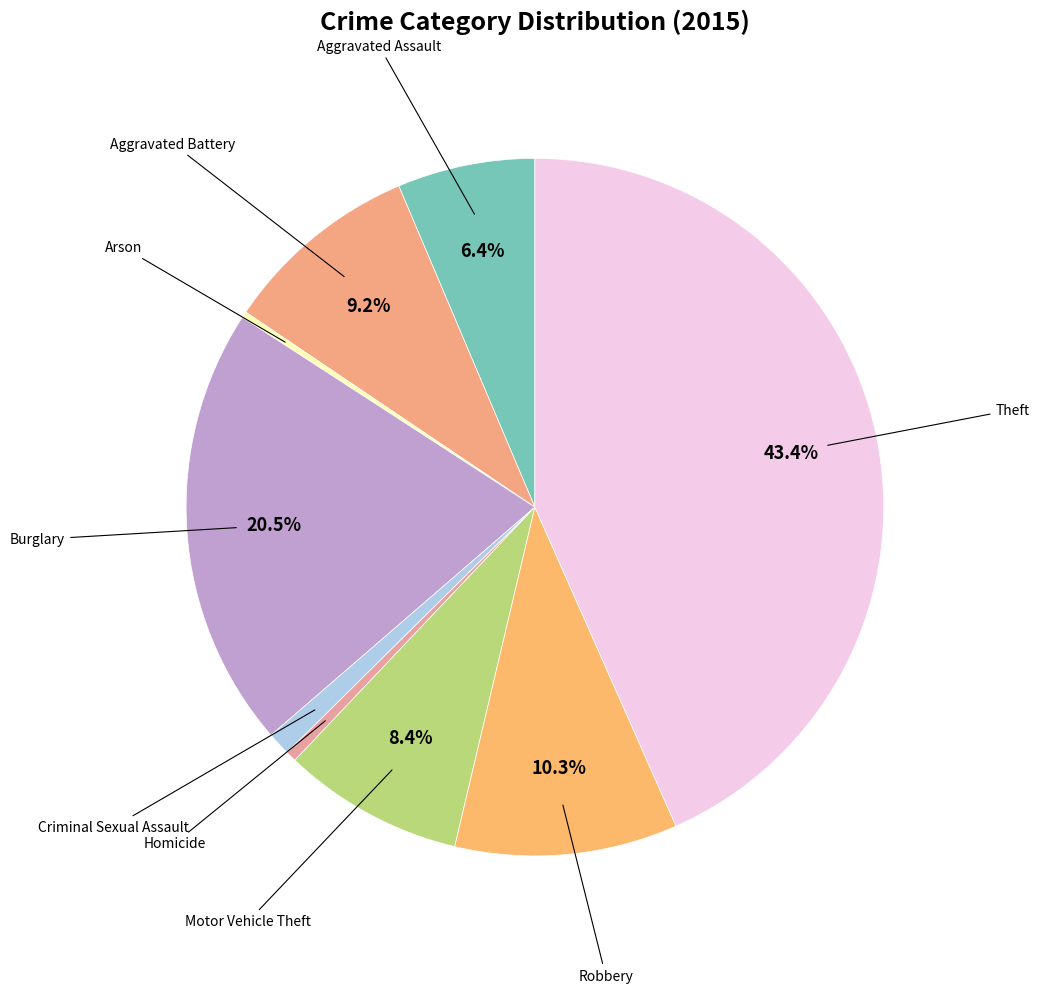

Count the number of slices in the pie.

9